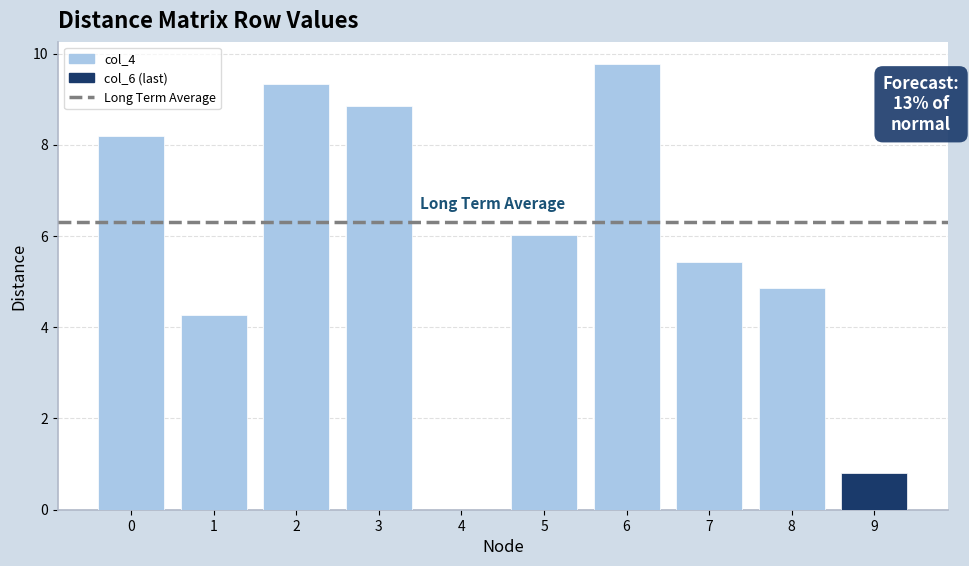

True or false: the data shows 1.4 at 9.

False